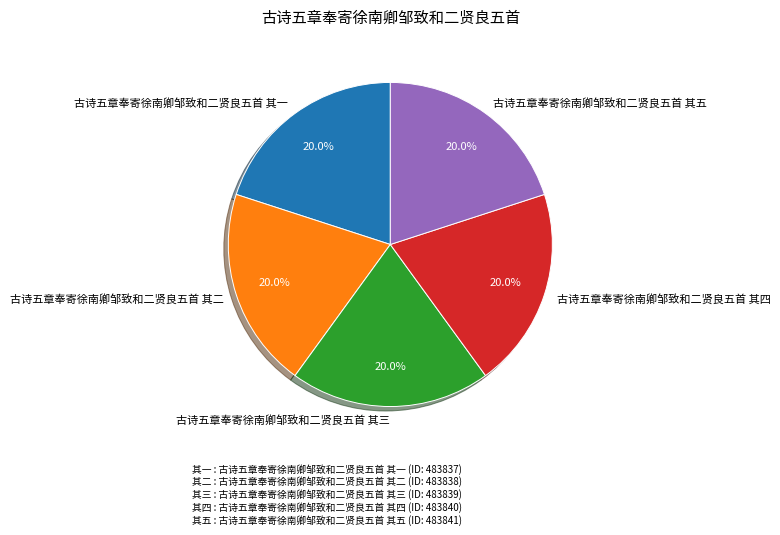

How many segments does this pie chart have?

5